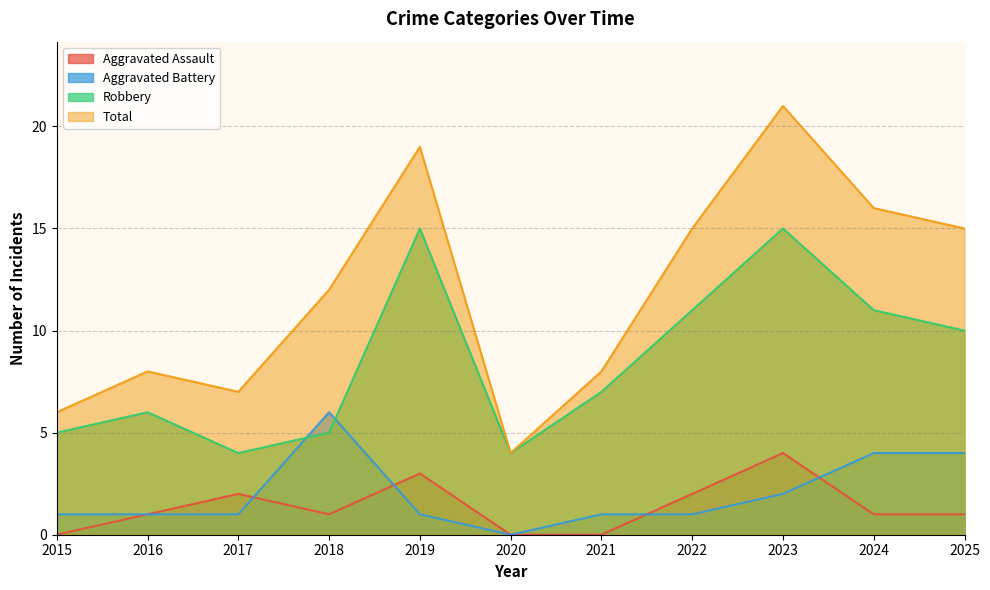

What is the maximum value for Aggravated Assault?

4